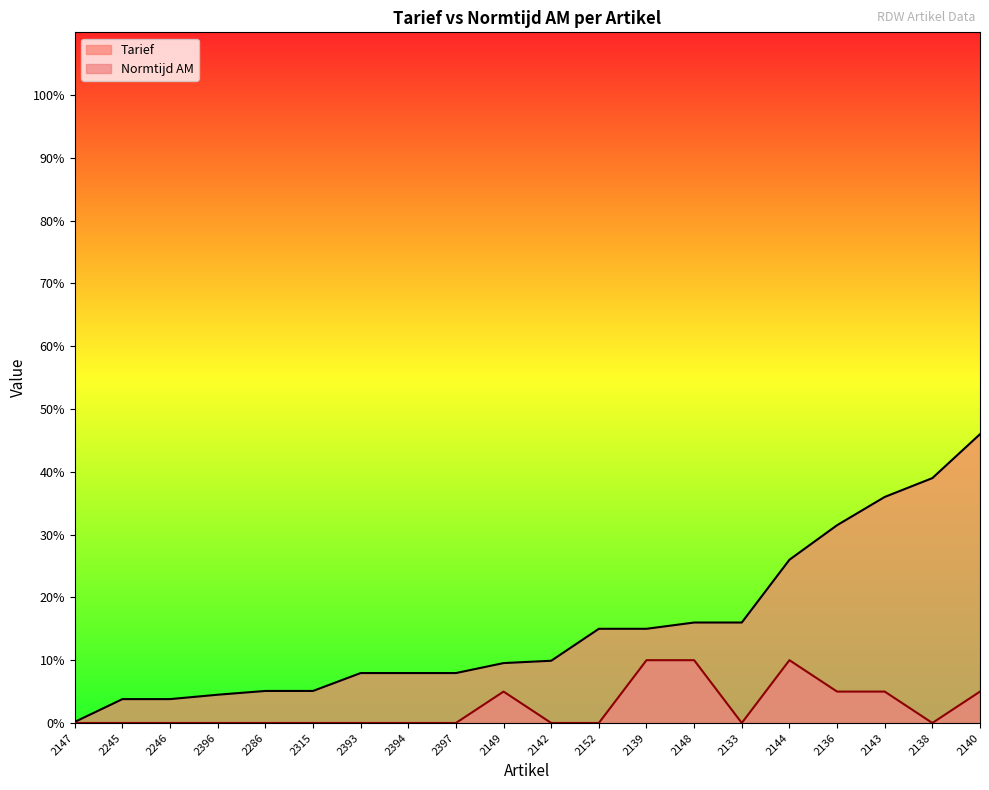

Is it true that Tarief equals 8.5 at 2139?

False